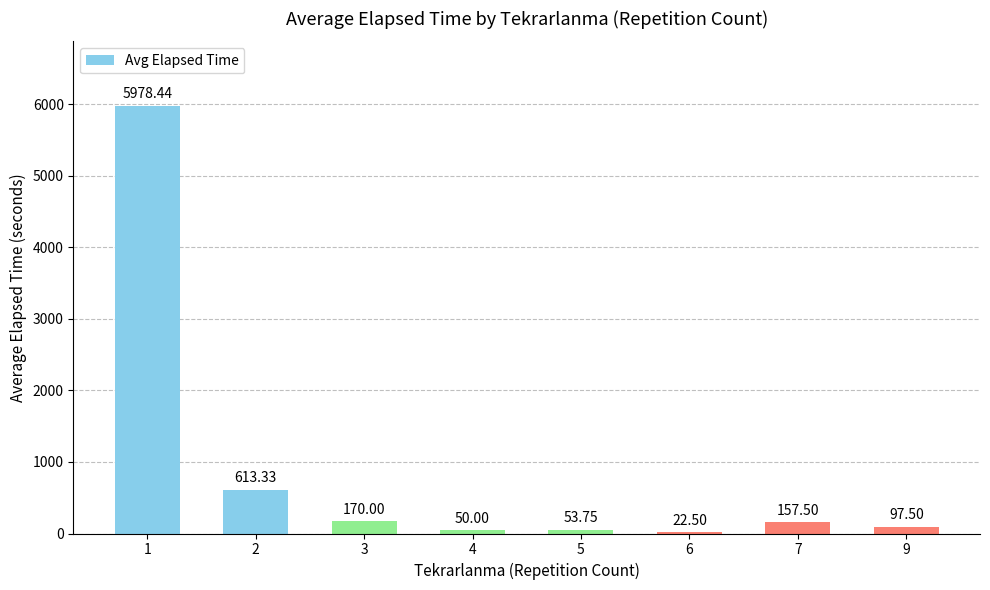

At which label does the data first exceed 157?

1